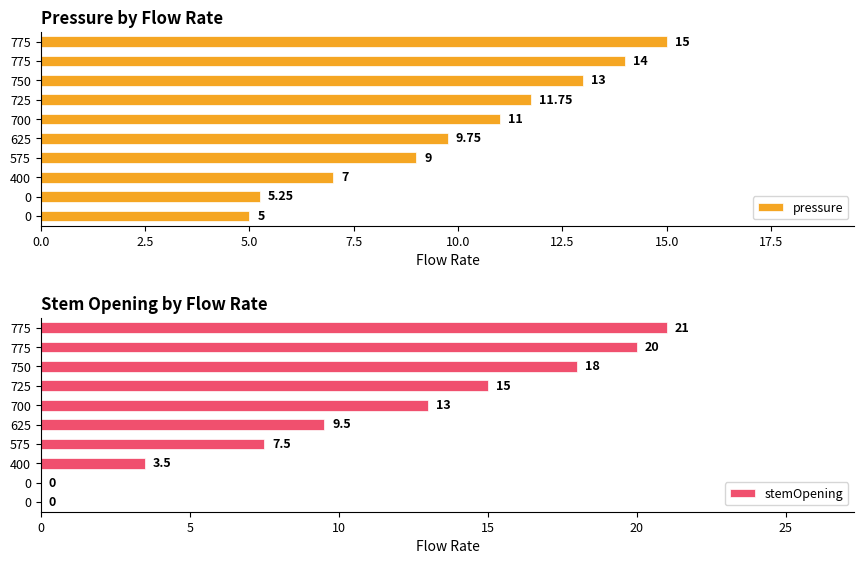

Is the value of stemOpening at 575 greater than the value of pressure at 775?

No